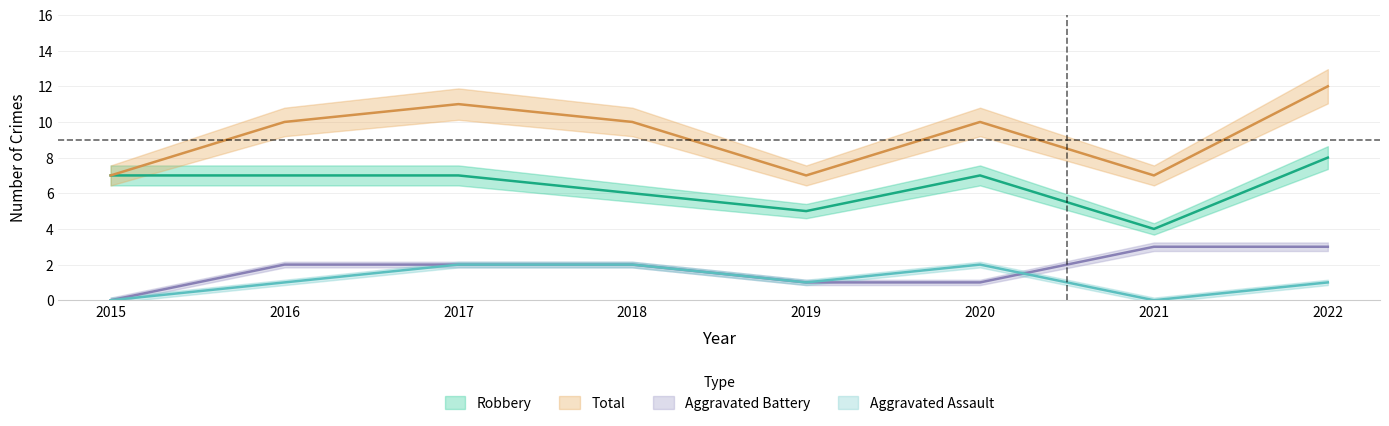

Where does the Aggravated Battery series first go above 2?

2021